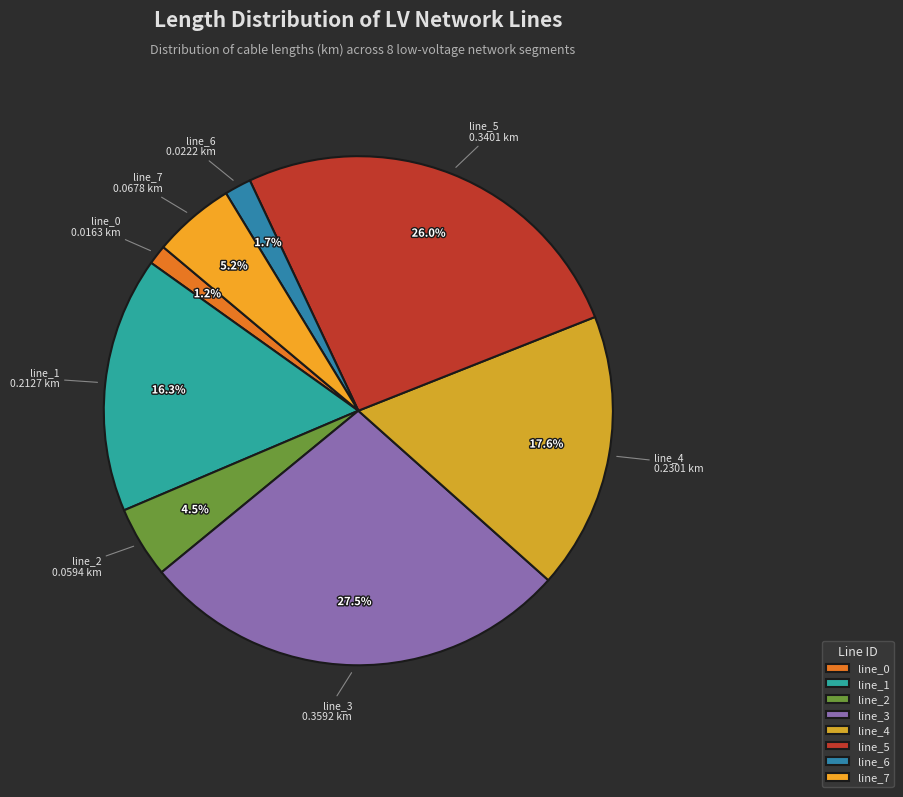

How many slices are in this pie chart?

8